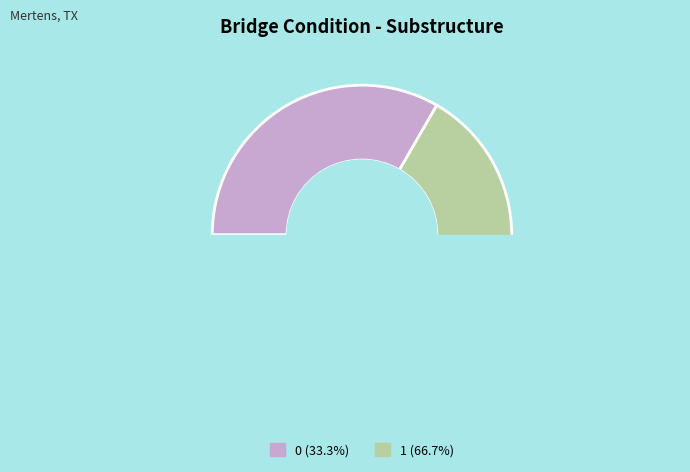

How many slices are in this pie chart?

2